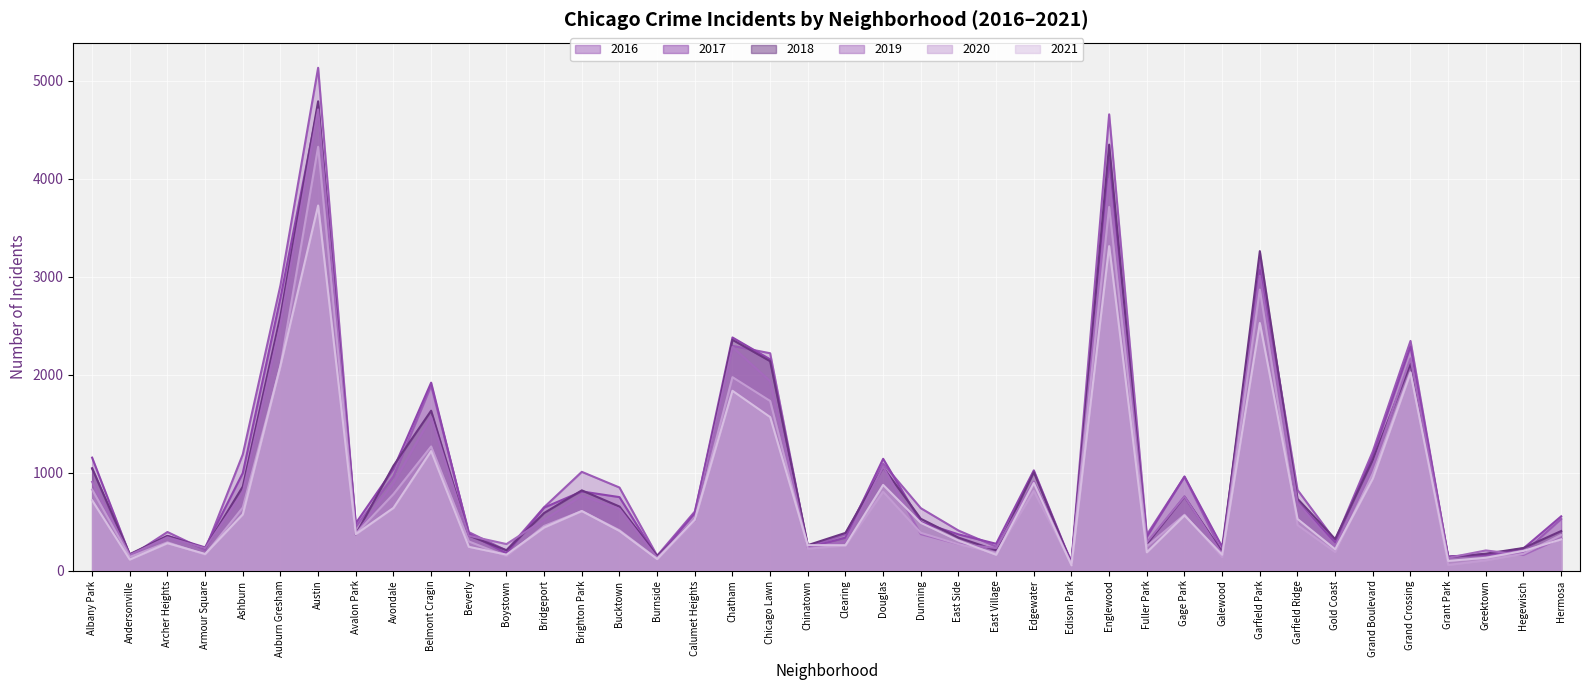

Which series has the largest total across all categories?

2016